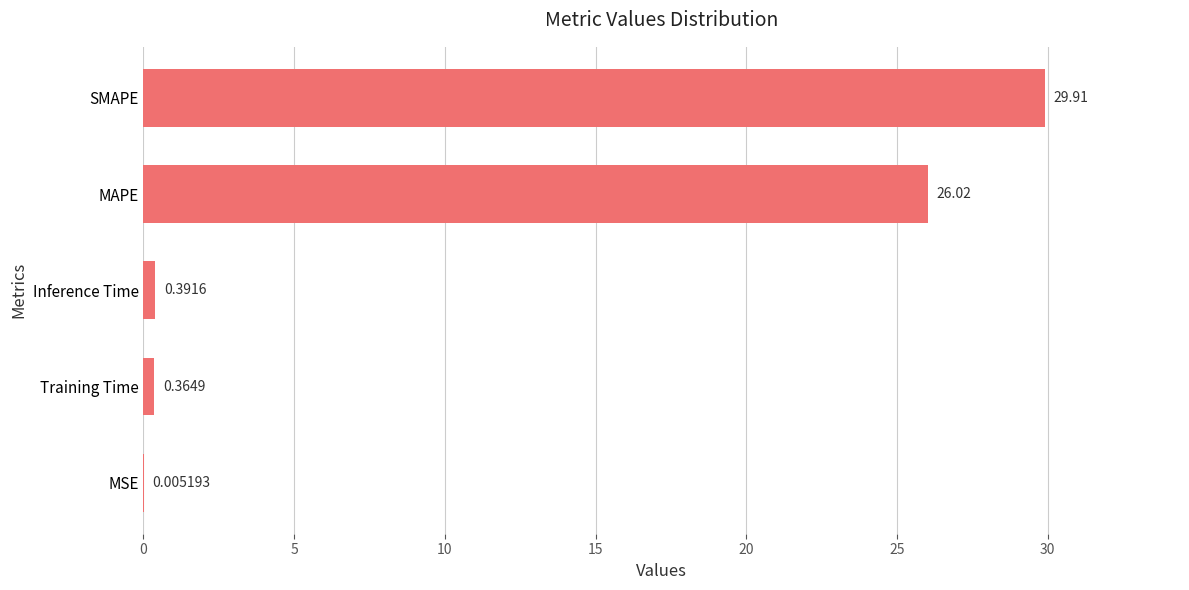

Count the number of data series in this chart.

1